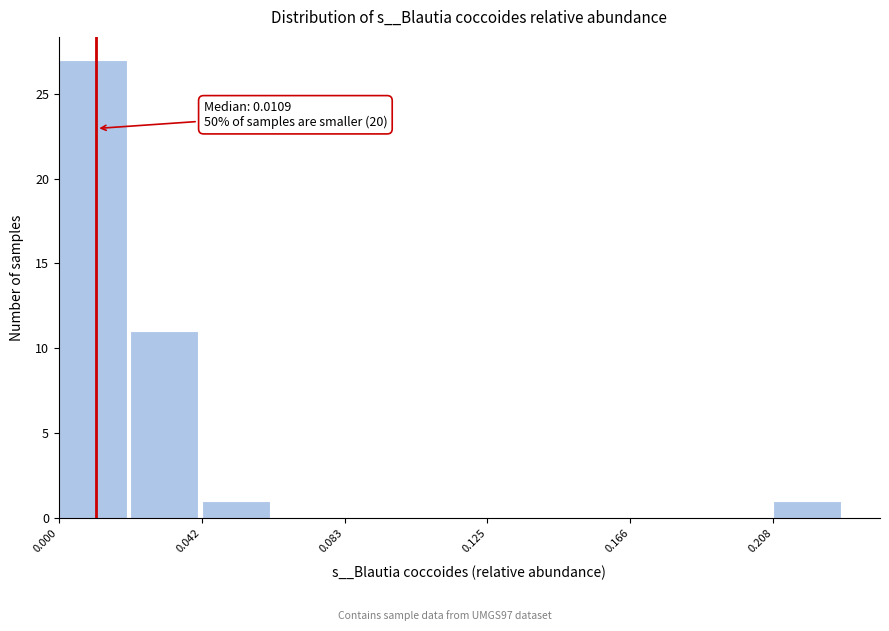

Which range on the x-axis has the tallest bar?

0.000 to 0.020